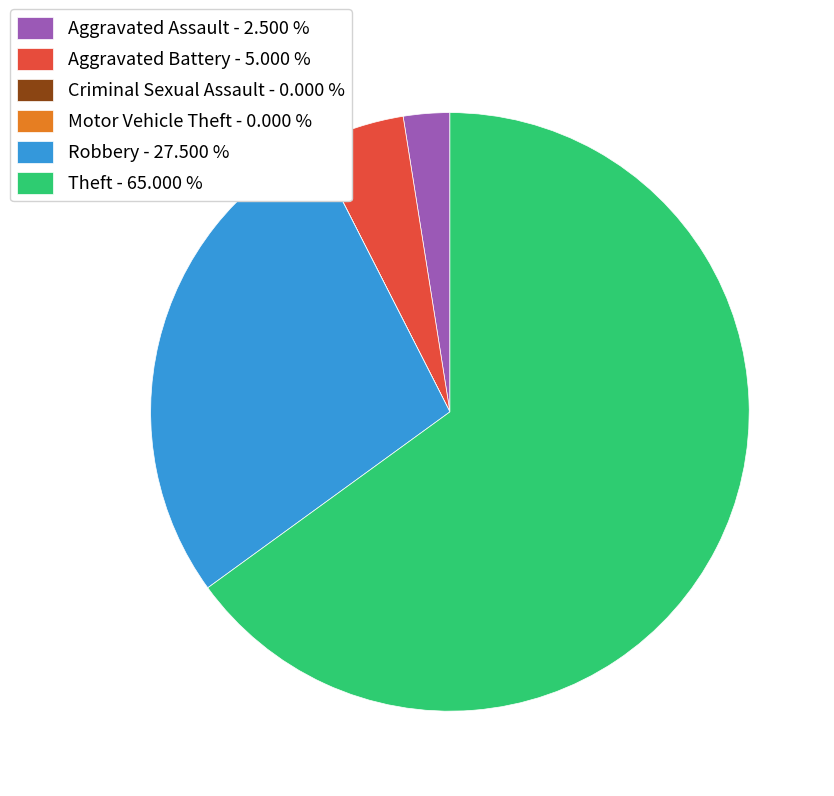

Which has a higher value, Robbery - 27.500 % or Theft - 65.000 %?

Theft - 65.000 %